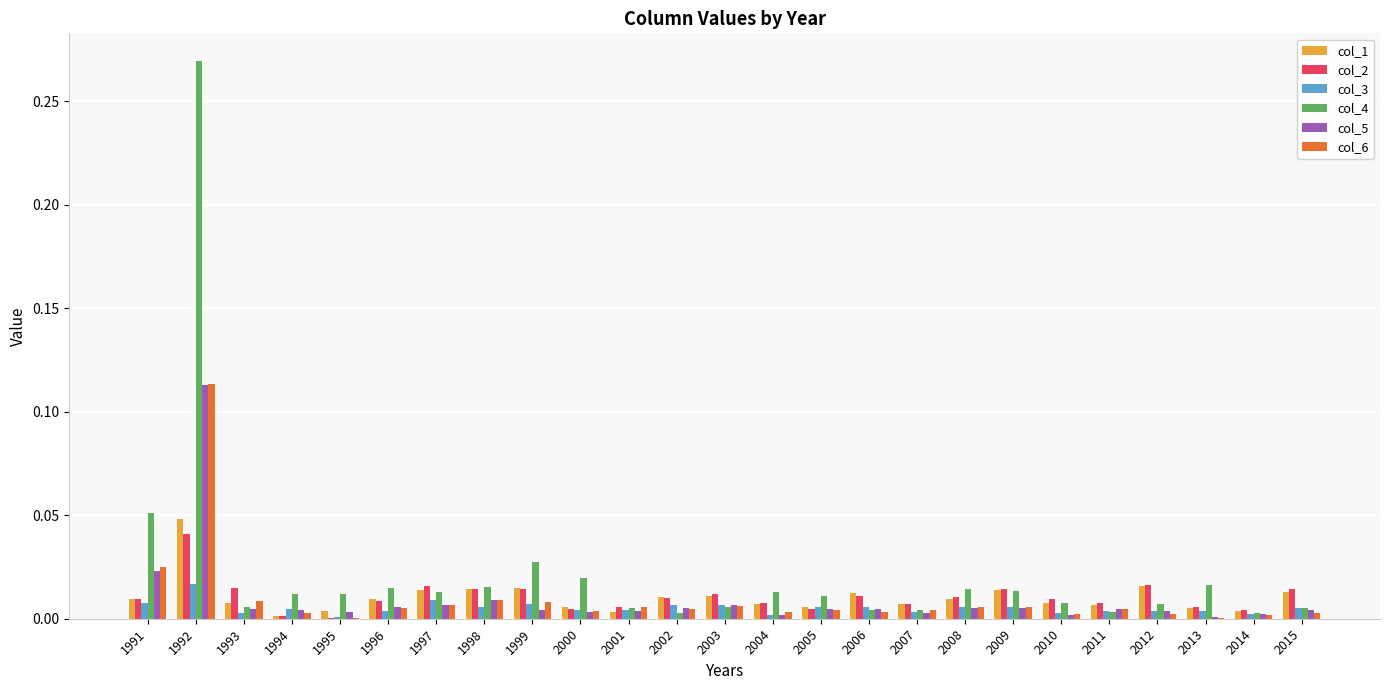

Which series has the widest spread of values?

col_4